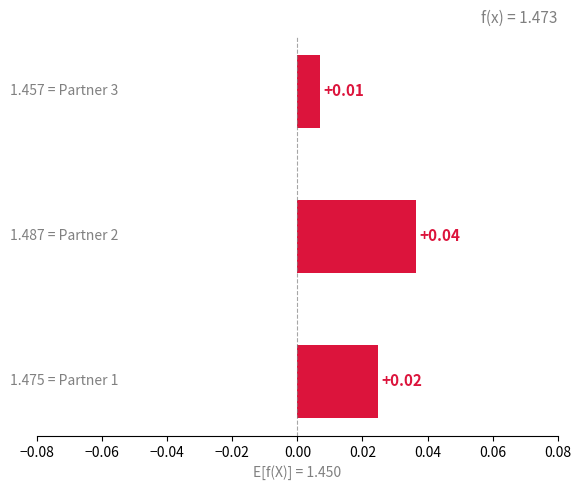

How many bars are there in total?

3